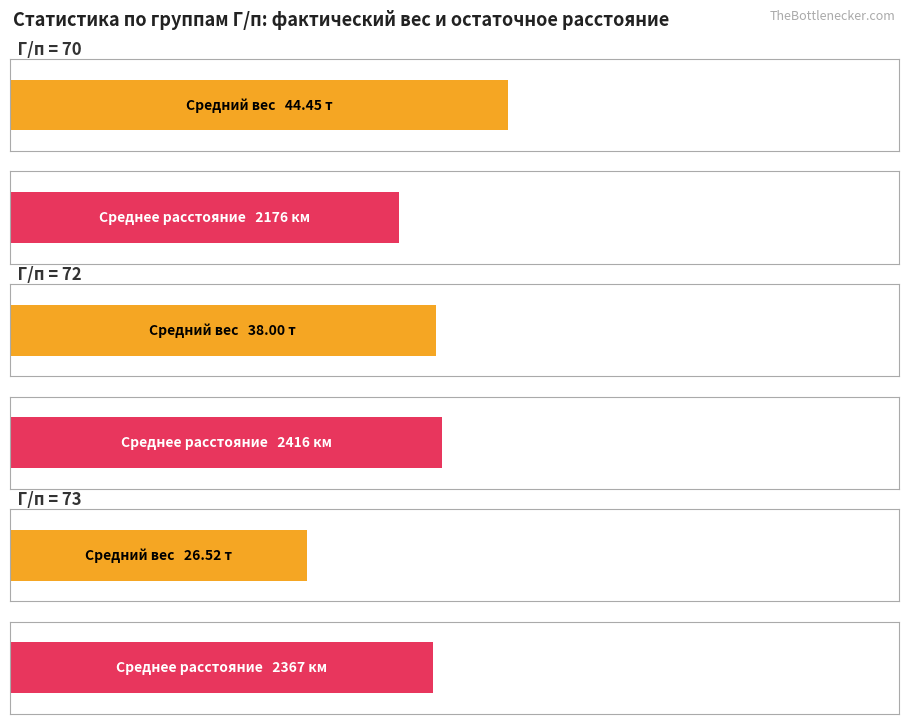

The Avg weight (Факт. вес) series shows 113.6 at 70. True or false?

False